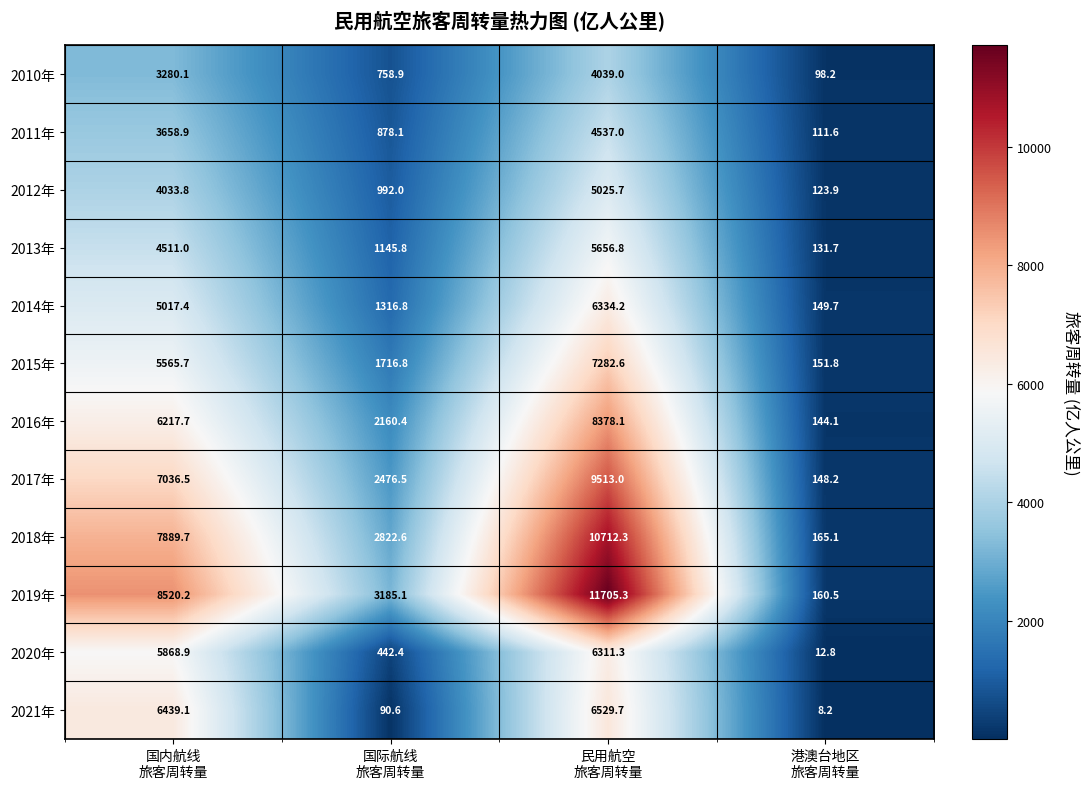

What is the total value across all series at 国内航线
旅客周转量?

68039.0